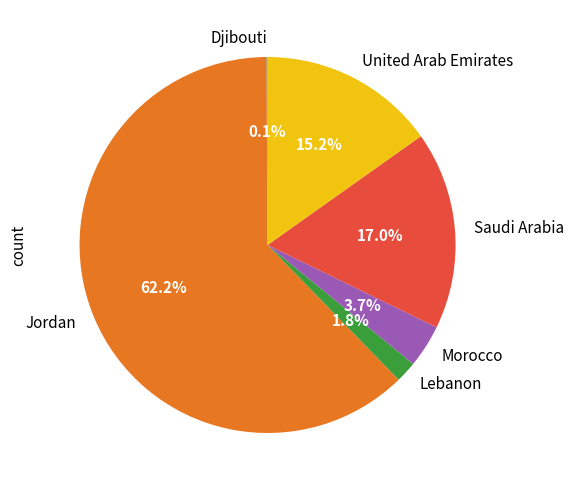

What is the ratio of the value at Lebanon to the value at Saudi Arabia?

0.1